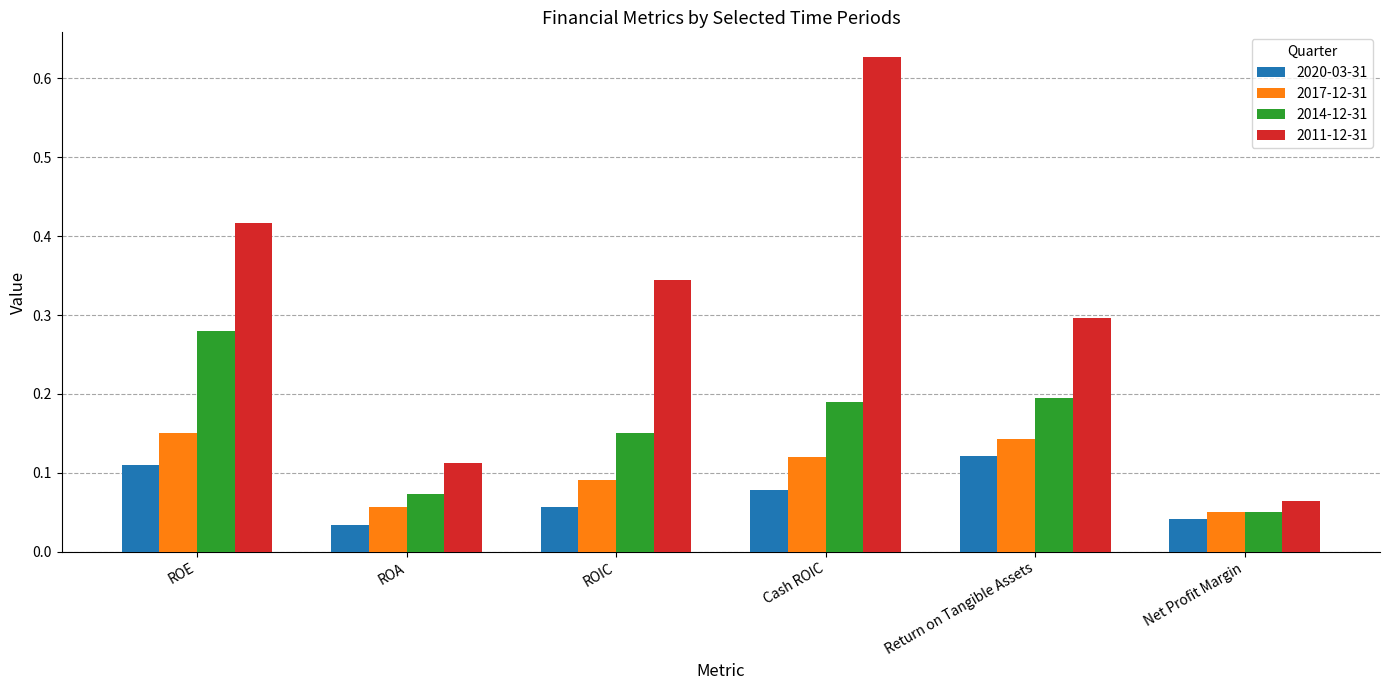

What is the label of the 3rd bar from the right?

Cash ROIC